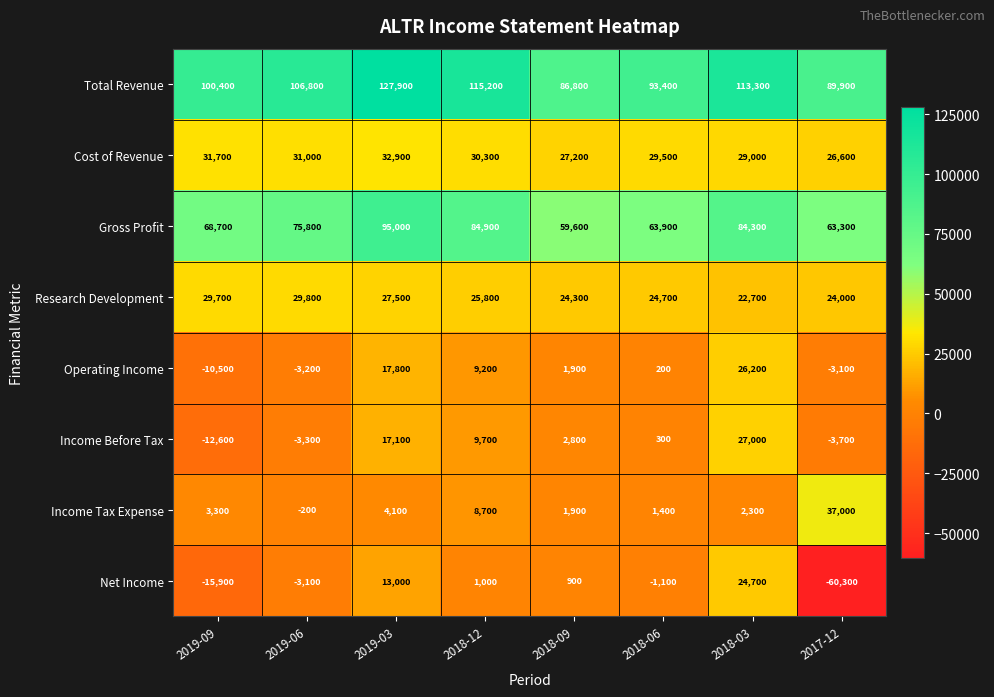

What is the difference between the Operating Income values at 2018-06 and 2018-03?

26000